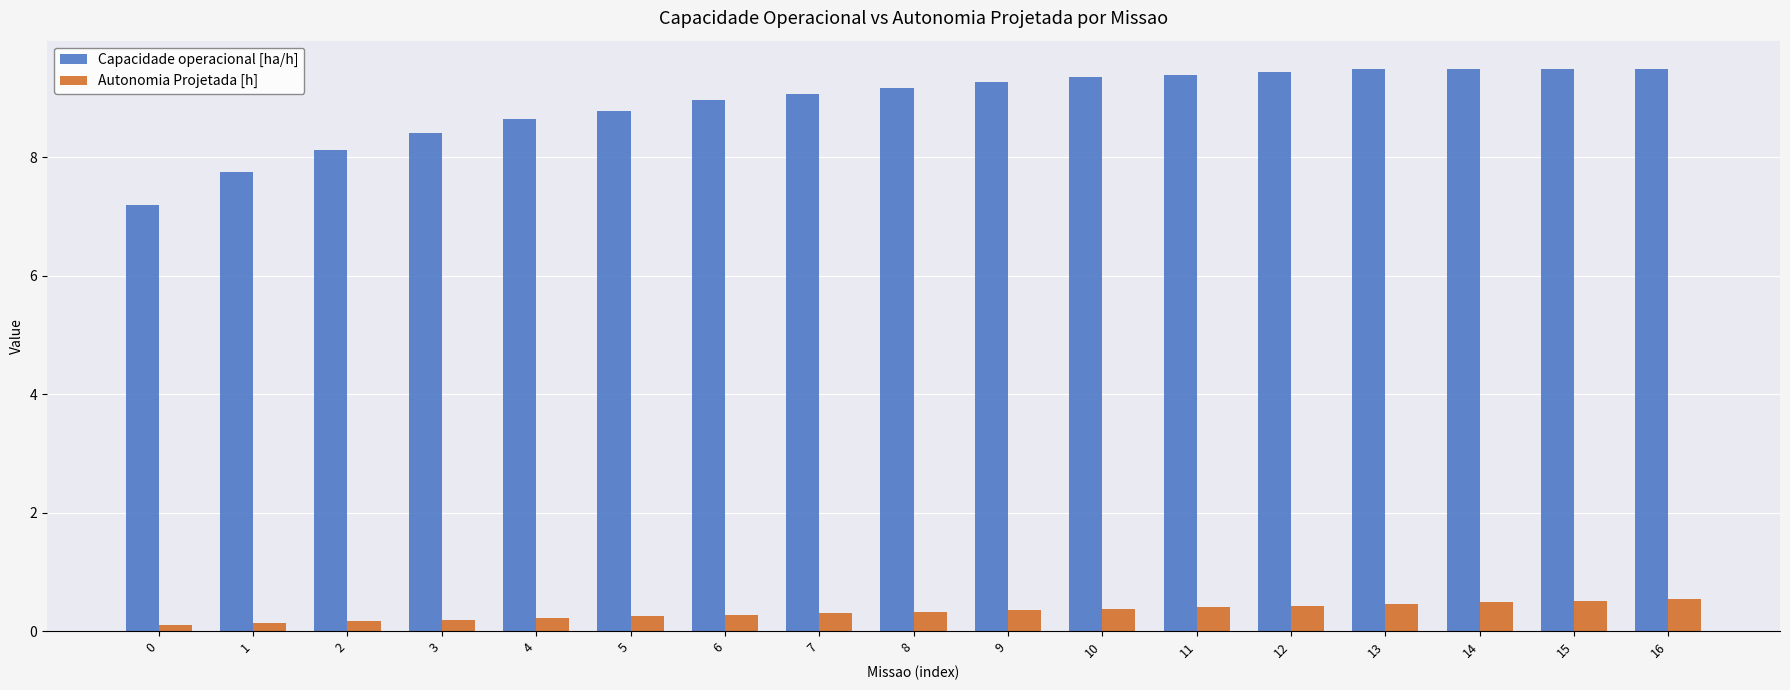

List the series in order of their peak value, highest first.

Capacidade operacional [ha/h], Autonomia Projetada [h]